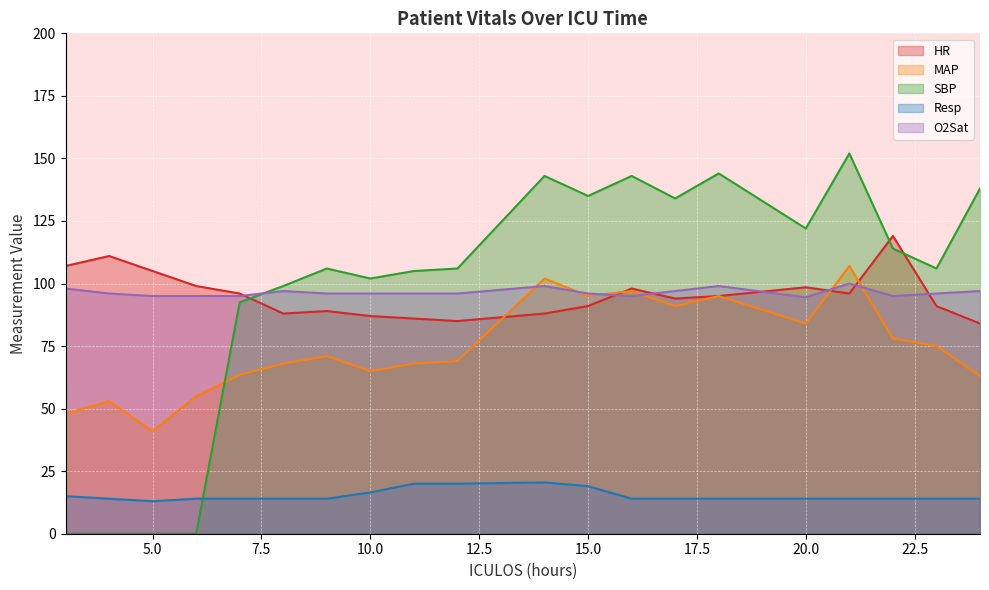

What is the value of the SBP point at the 15th from the left?

144.0